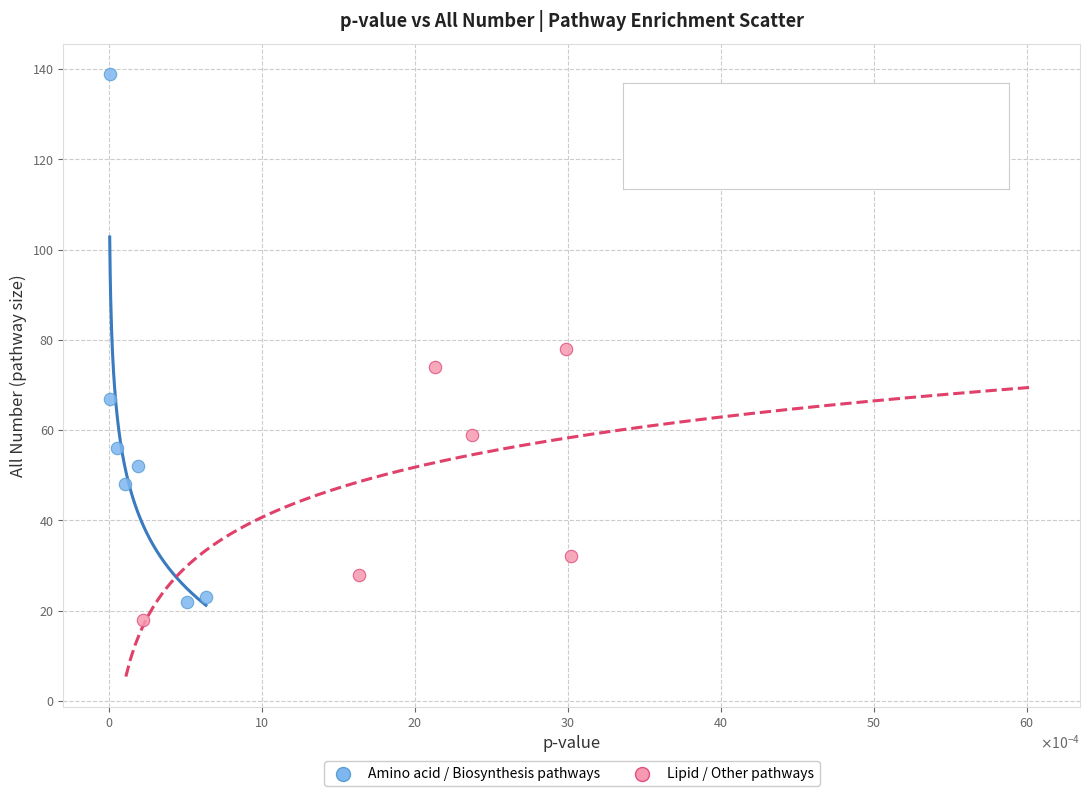

What are all the series names shown in the legend?

Amino acid / Biosynthesis pathways, Lipid / Other pathways